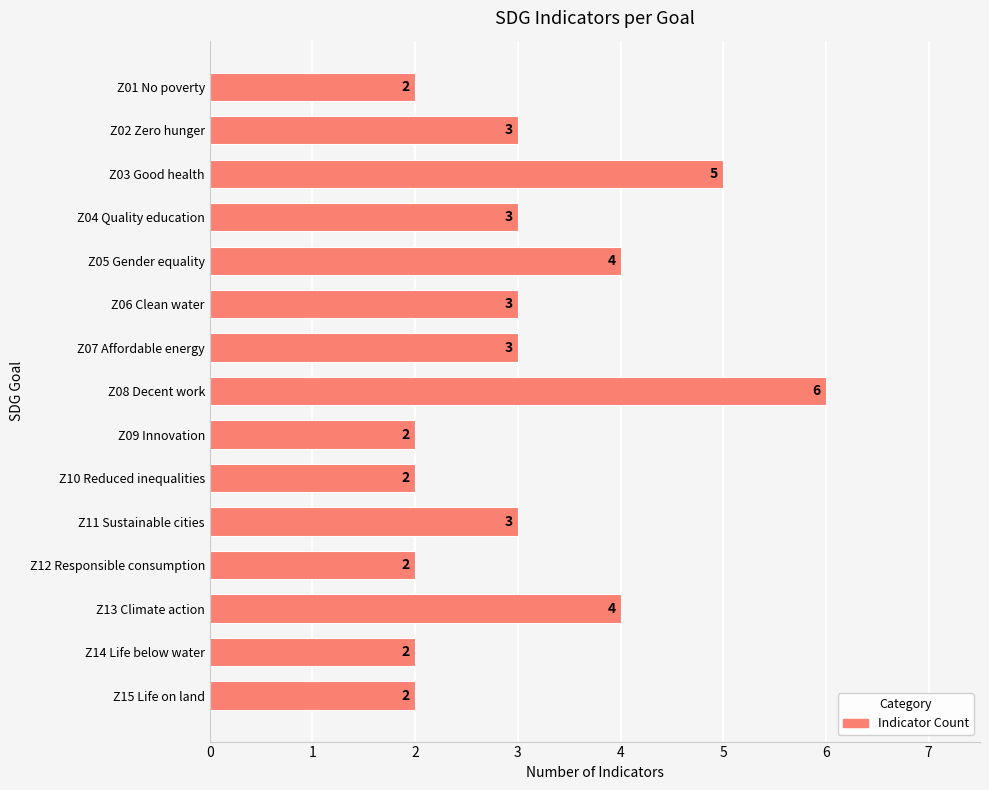

What is the change in value from Z06 Clean water to Z08 Decent work?

+3